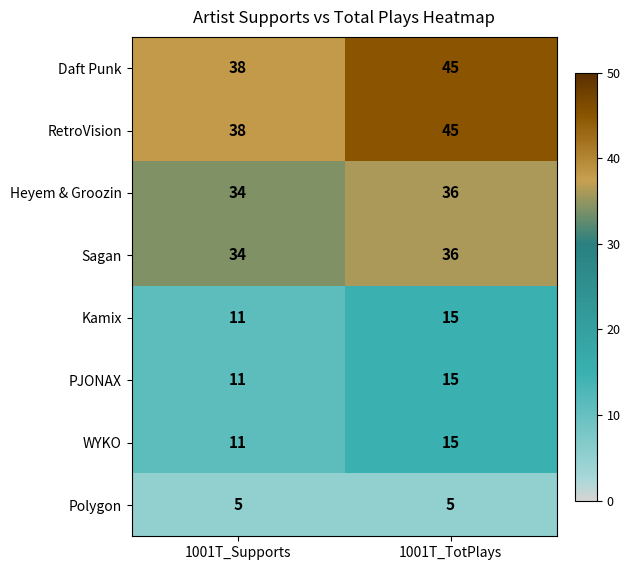

What is the difference between the maximum and minimum values in the RetroVision series?

7